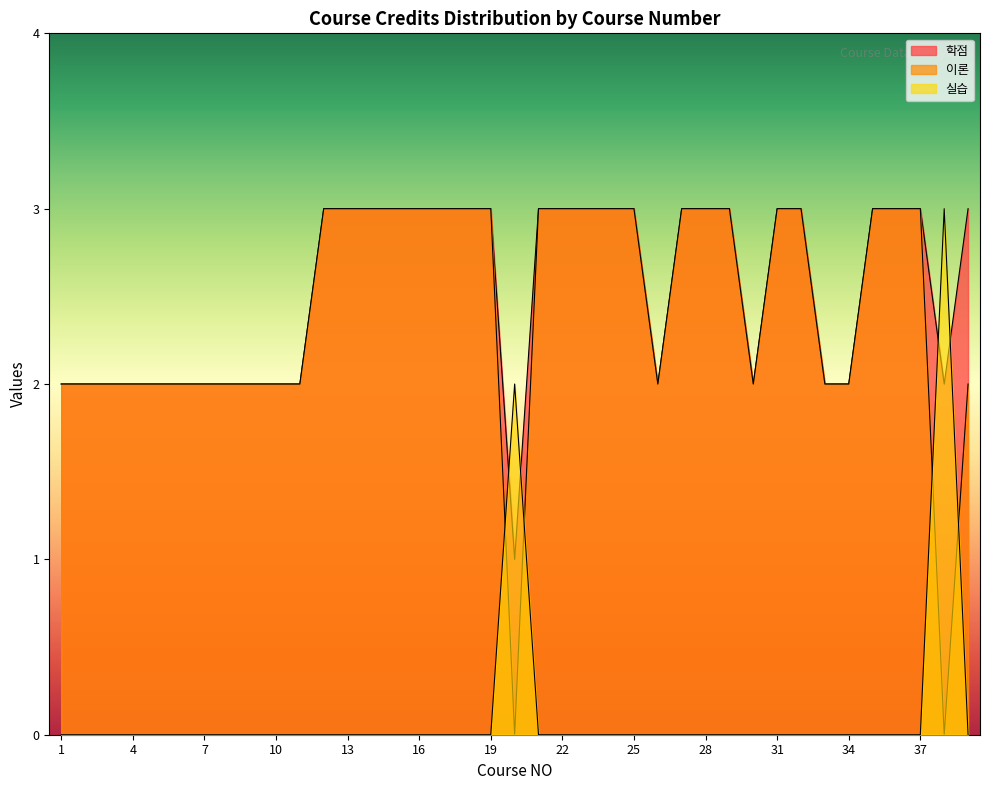

What is the total value across all series at 19?

6